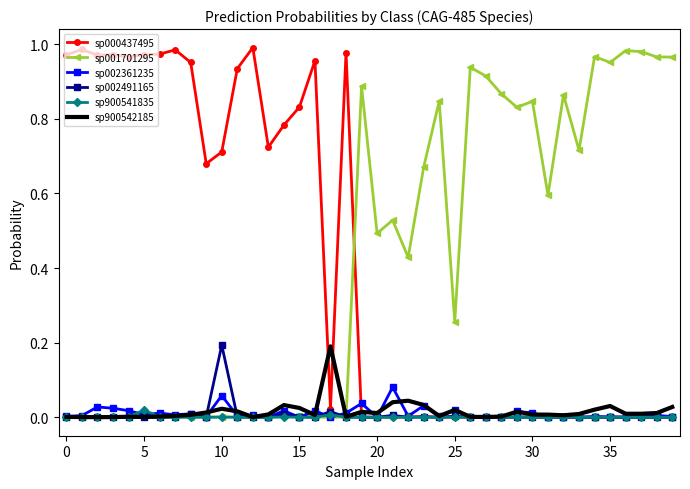

True or false: sp001701295 and sp000437495 intersect in this chart.

True